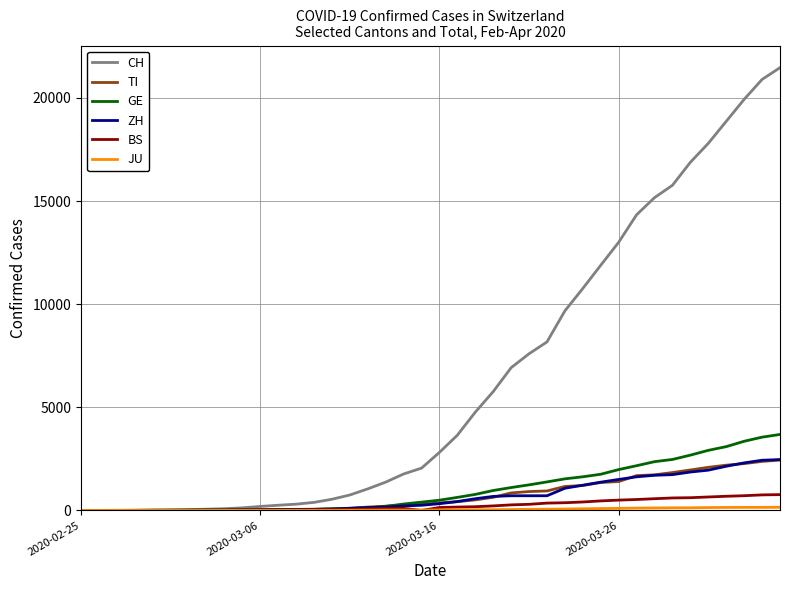

Which series has the widest spread of values?

CH